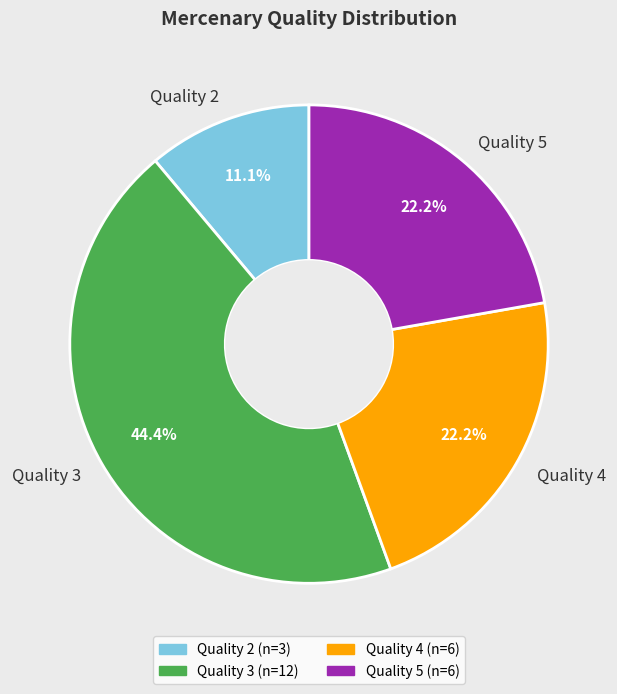

Does Quality 4 represent more than half of the total?

No